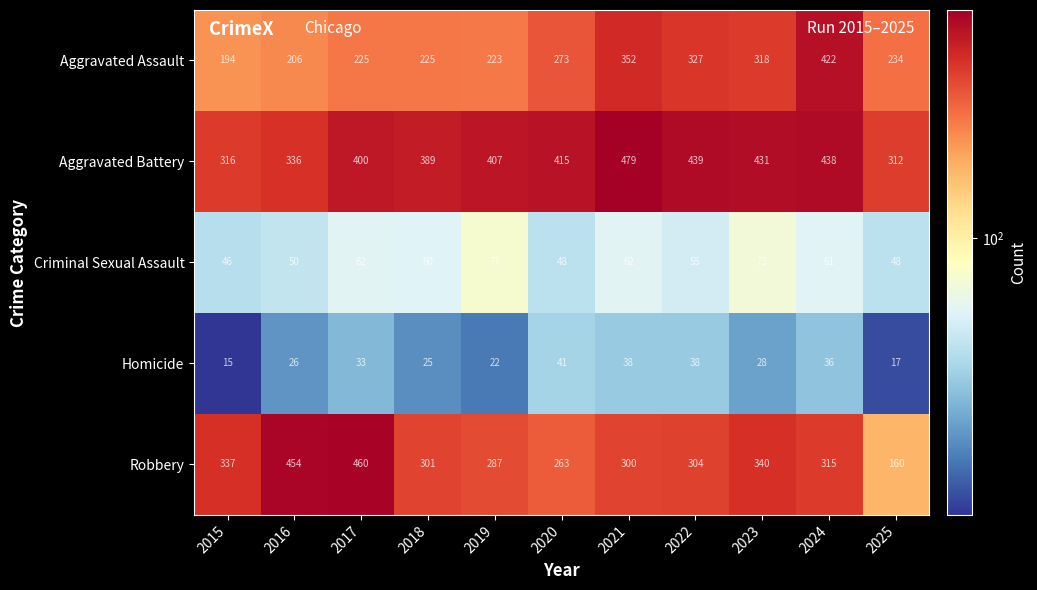

At 2024, list the series in order from smallest to largest.

Homicide, Criminal Sexual Assault, Robbery, Aggravated Assault, Aggravated Battery